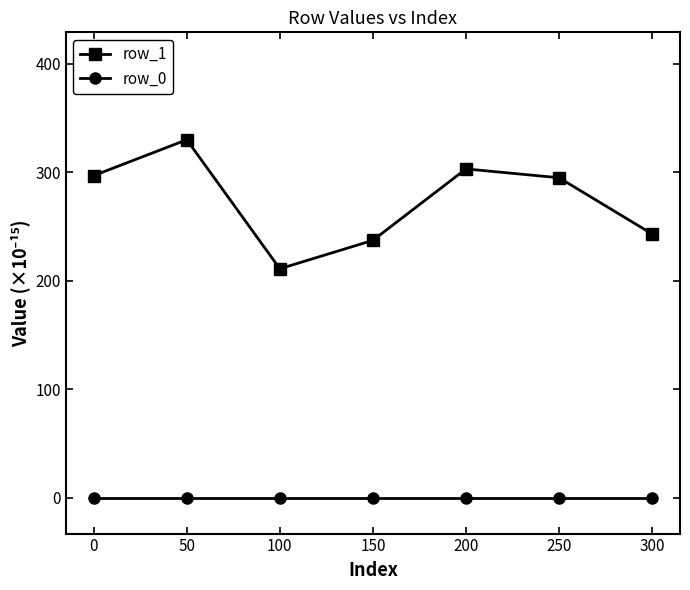

What are all the series names shown in the legend?

row_1, row_0